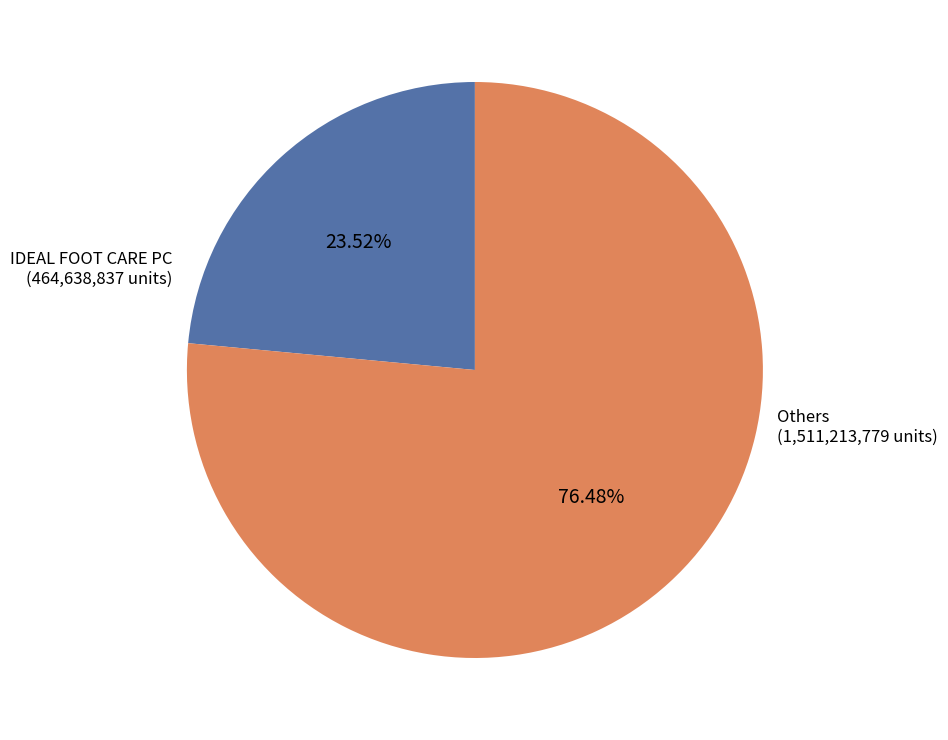

Is there a majority slice in this chart?

Yes